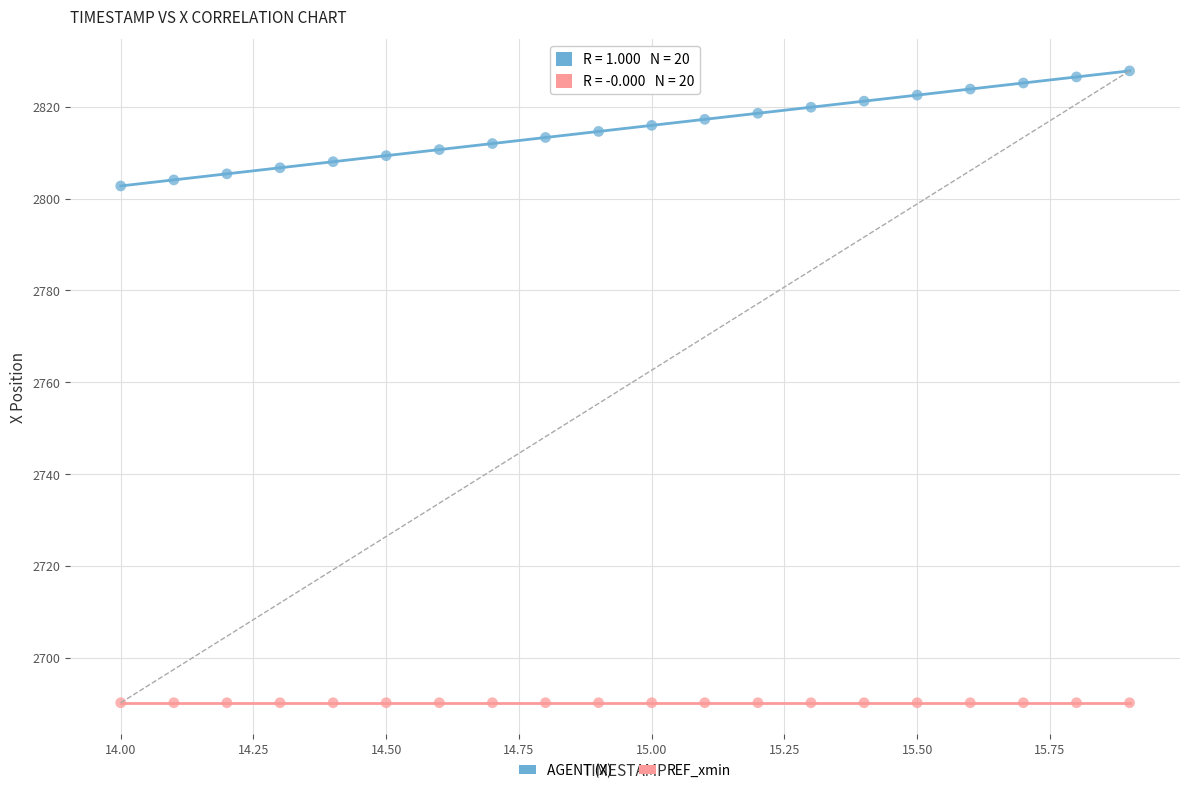

Which series reaches the maximum Y coordinate?

AGENT (X)